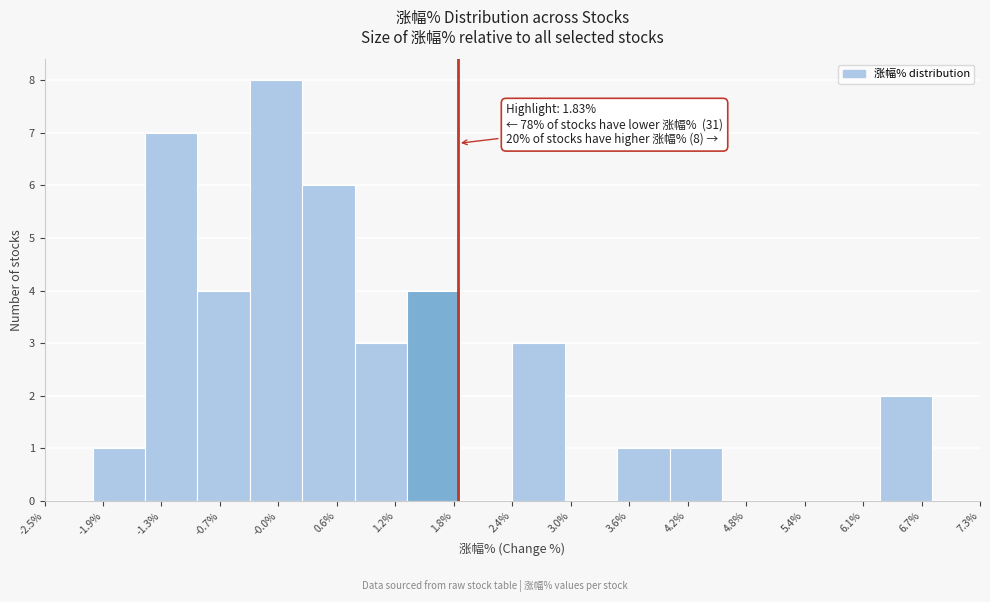

Over which range of the x-axis is the bar tallest?

-0.3 to 0.2